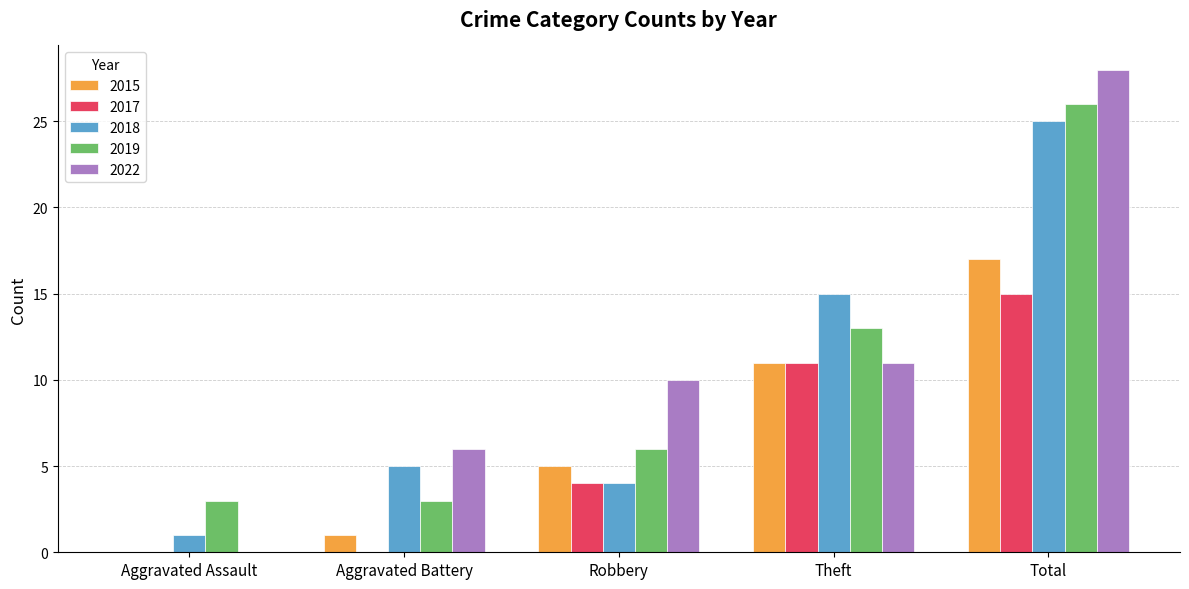

What is the greatest value displayed?

28